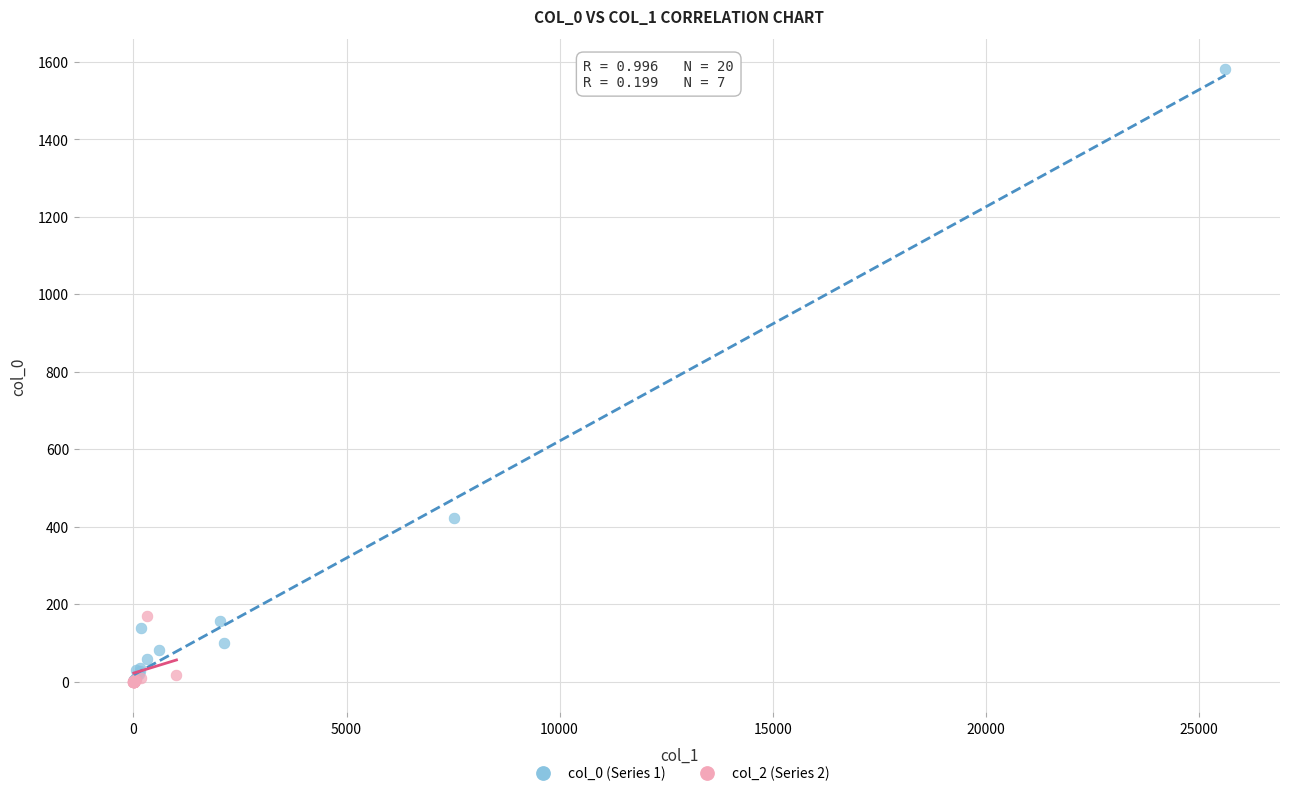

Which series contains the highest Y value?

col_0 (Series 1)